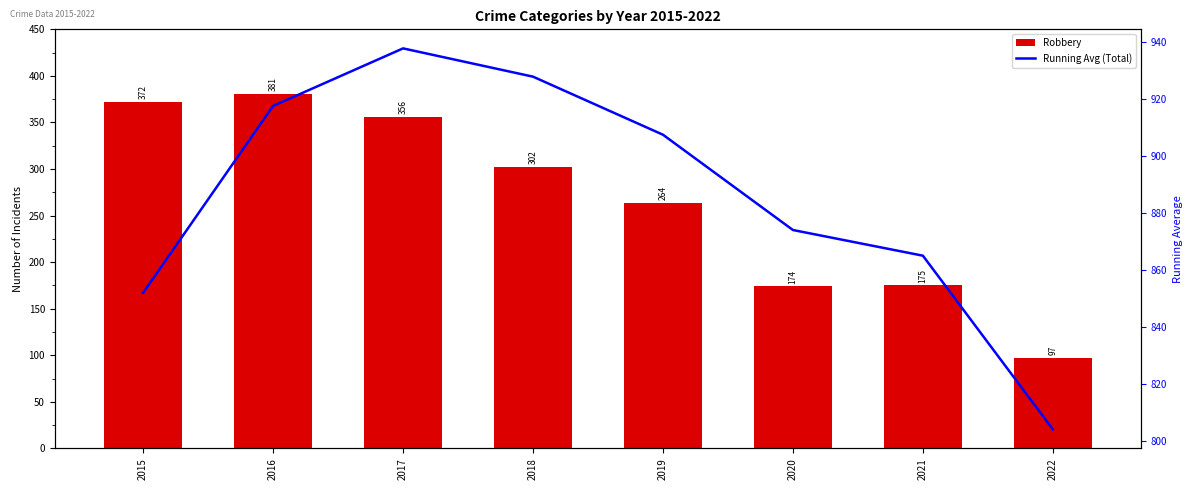

Which series has the largest range (max minus min)?

Robbery